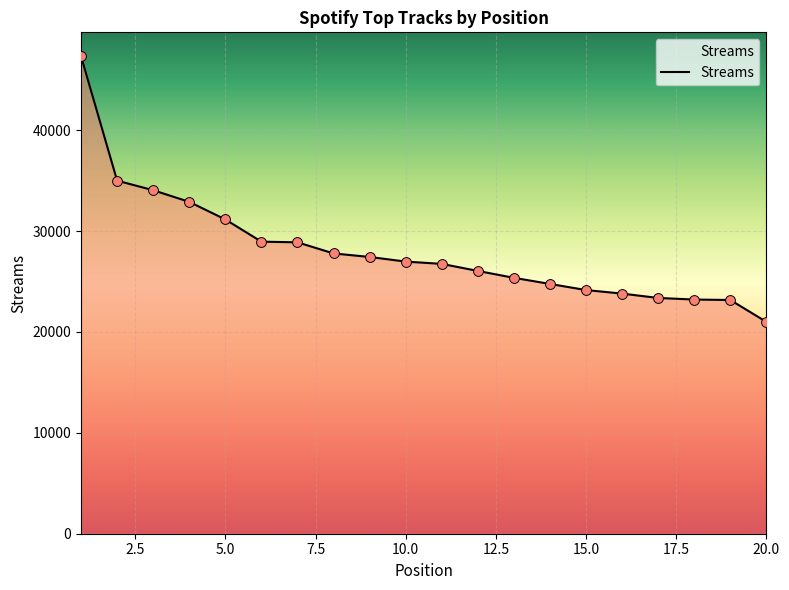

What is the difference between the maximum and minimum values?

26345